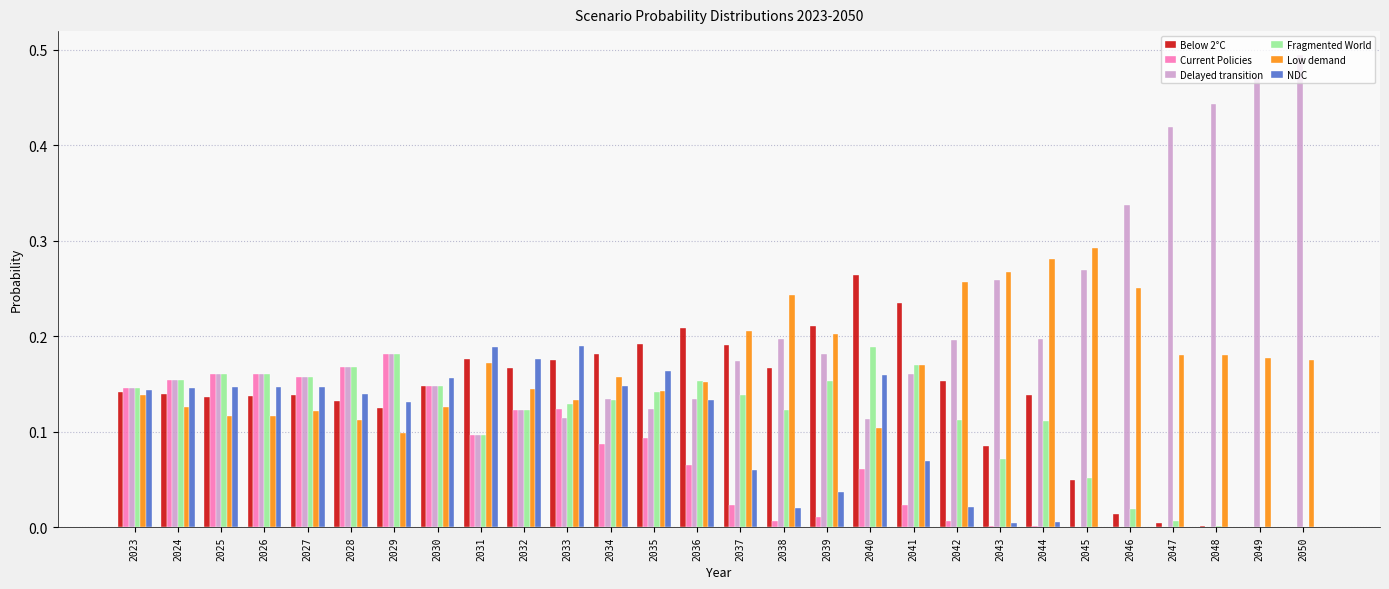

What is the sum of all Delayed transition values?

5.9